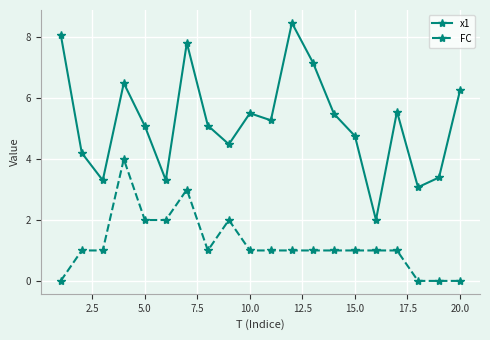

What is the maximum value for FC?

4.0